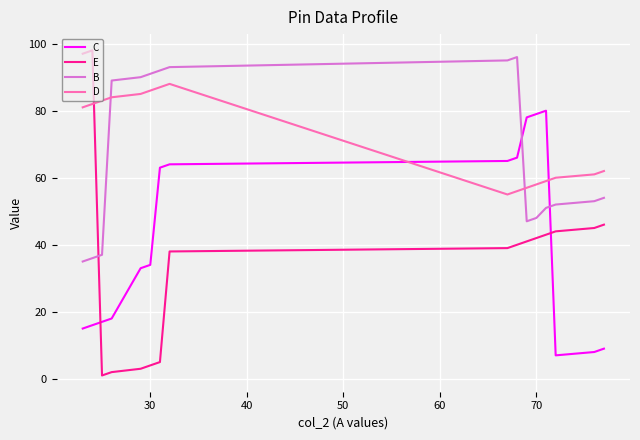

What is the sum of all C values?

652